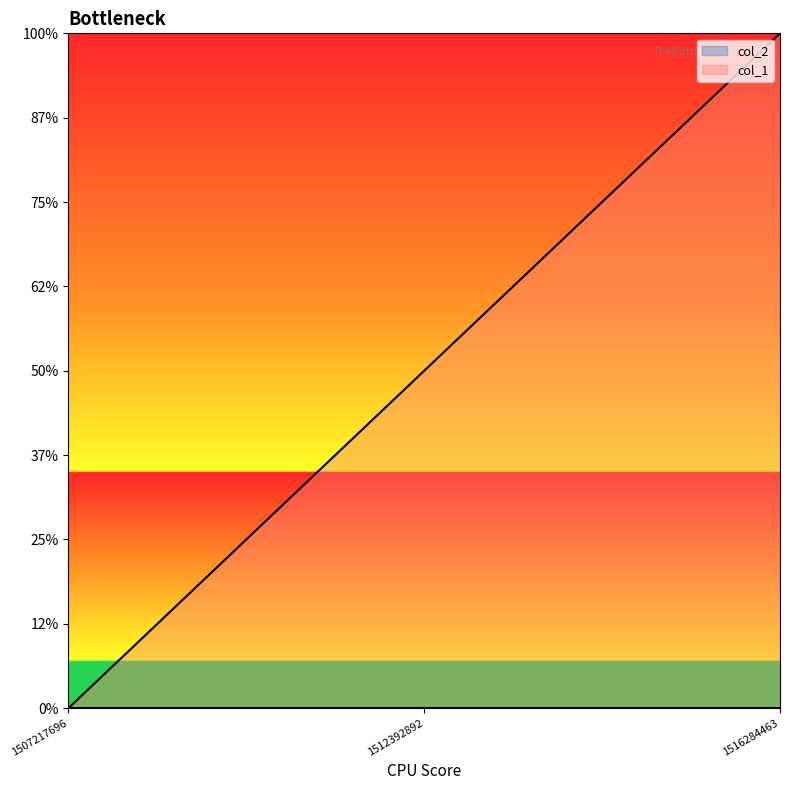

Reading left to right, extract all data points from this chart.

0	1	2